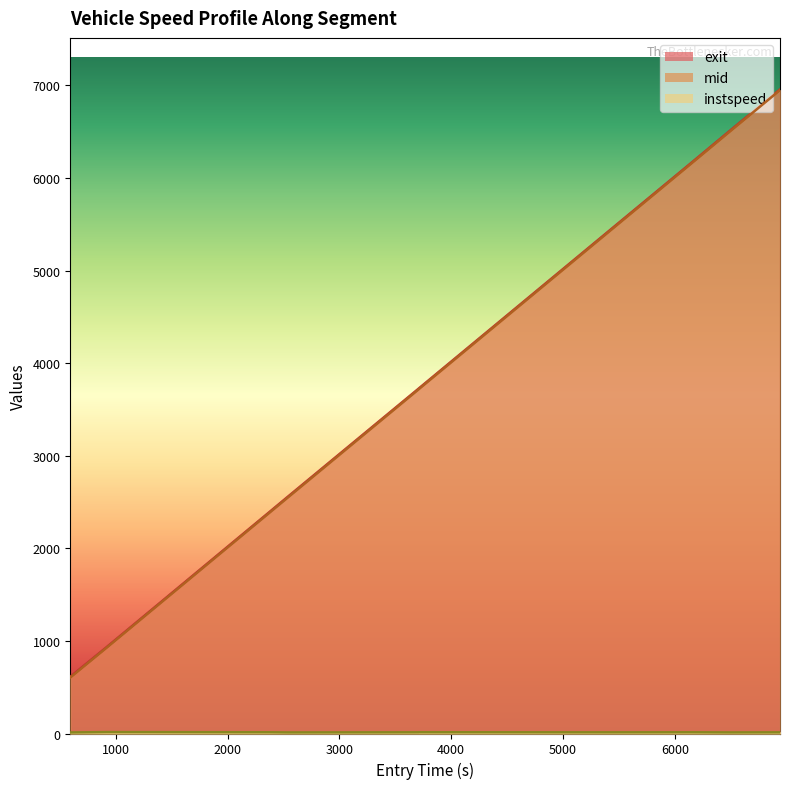

What is the greatest value displayed?

15.1